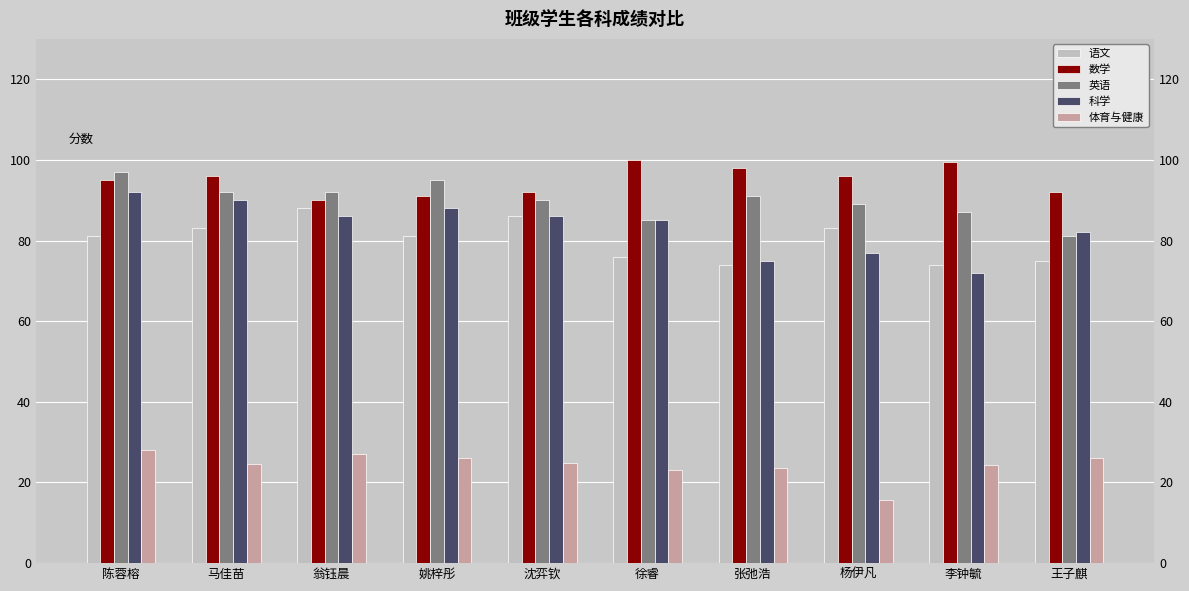

The value of 数学 at 沈弈钦 is 63.3. True or false?

False